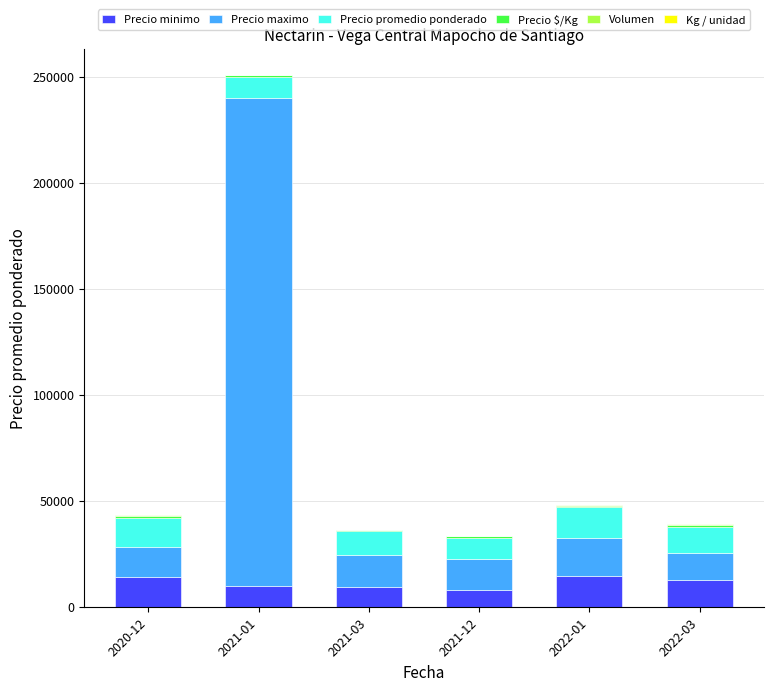

How many series are shown in this chart?

6